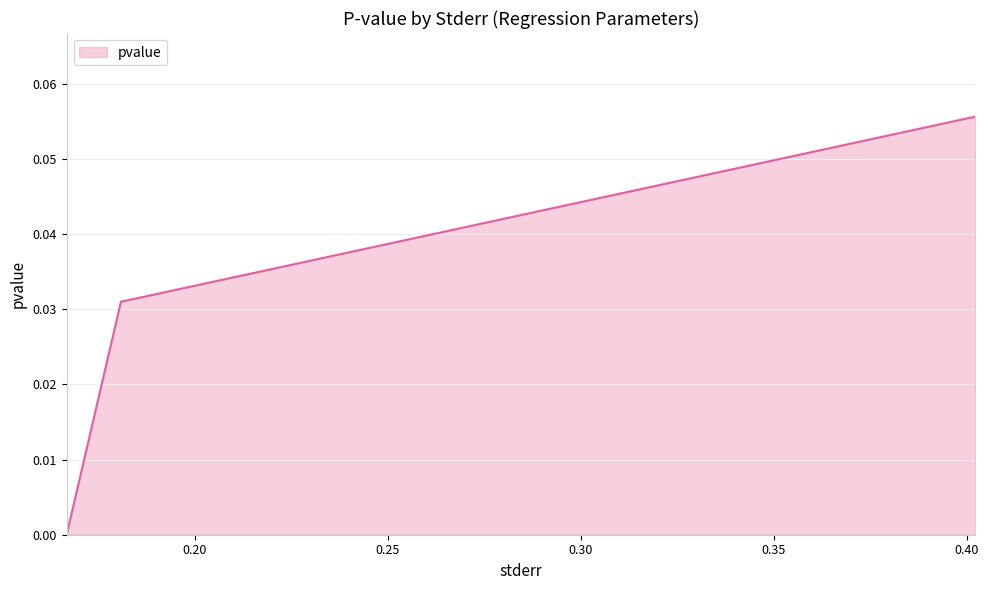

Which category has the highest value across all series?

0.4022863708192803